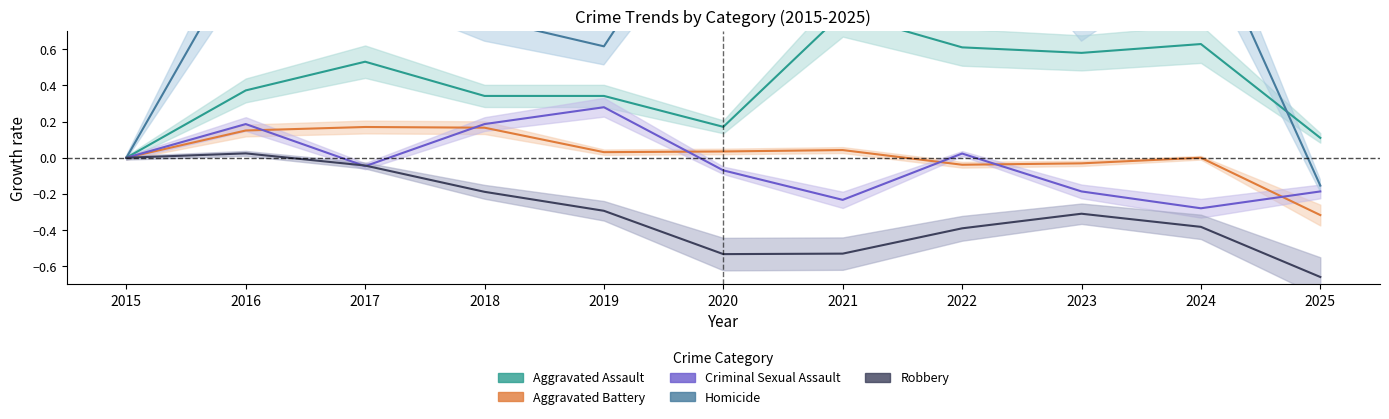

What is the spread (max minus min) of values at 2017?

1.1